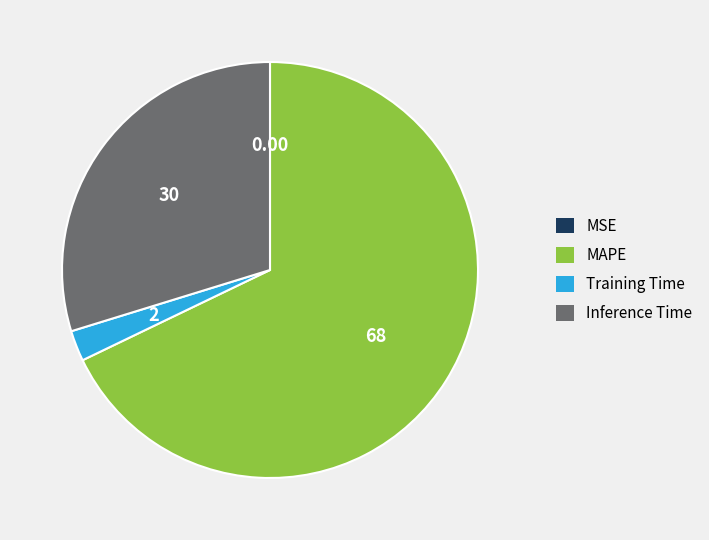

Is the sum of Training Time and Inference Time greater than half?

No